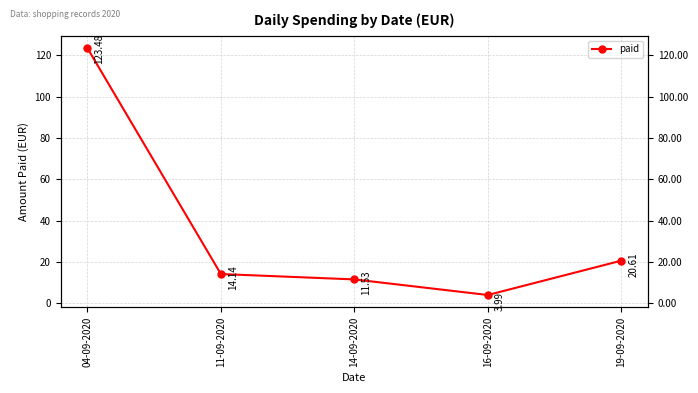

At which category does the data reach its first local valley?

16-09-2020